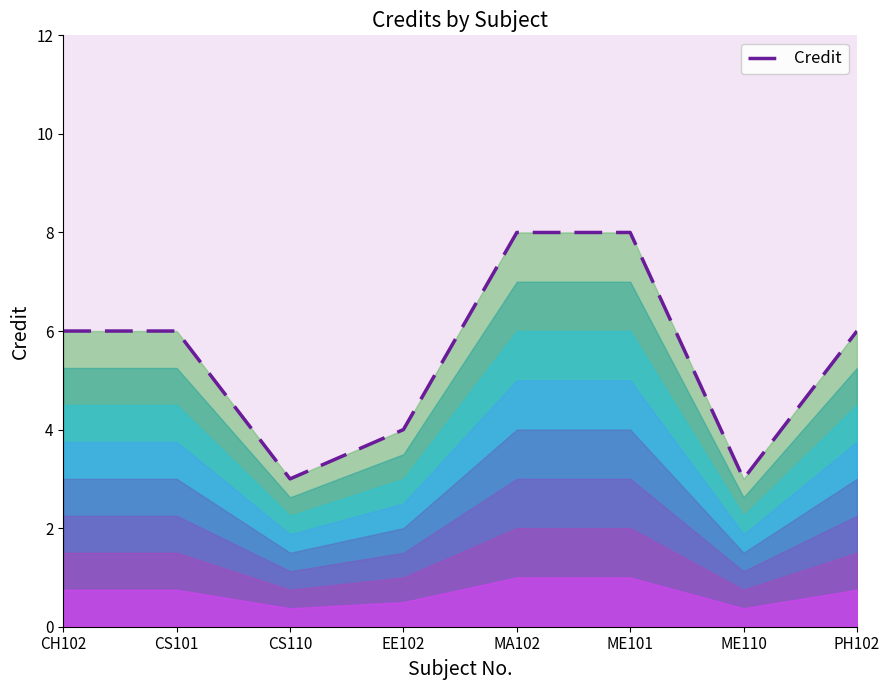

What is the maximum value shown in the chart?

8